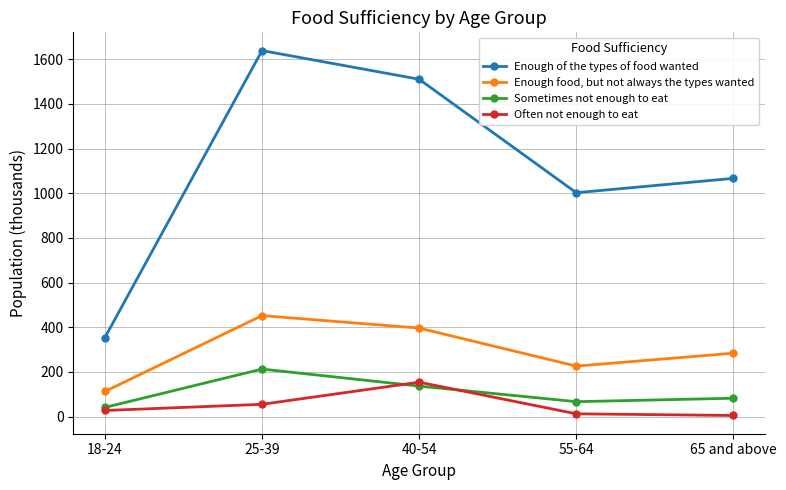

The value of Sometimes not enough to eat at 18-24 is 41.0. True or false?

True